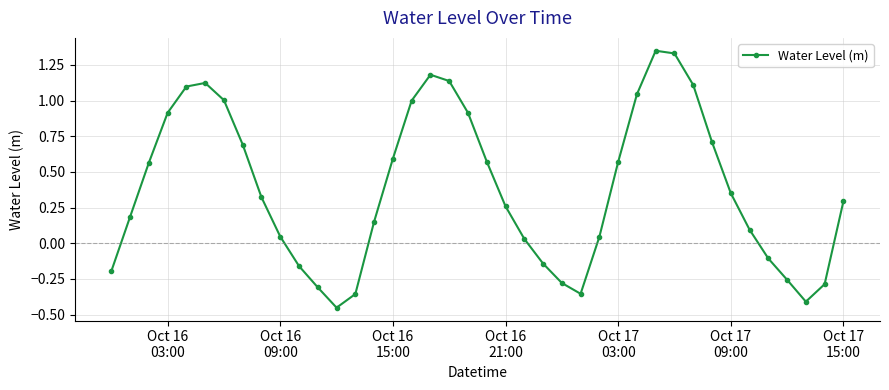

True or false: the data has more than 0 interior local peaks.

True